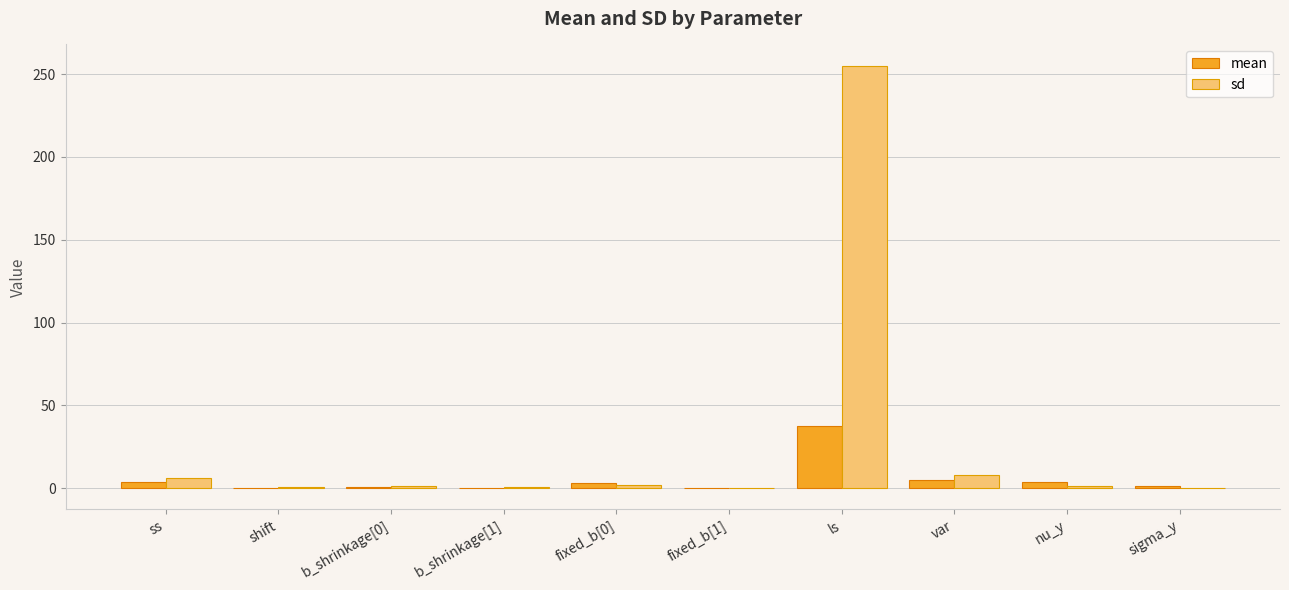

What is the sum of all mean values?

54.6